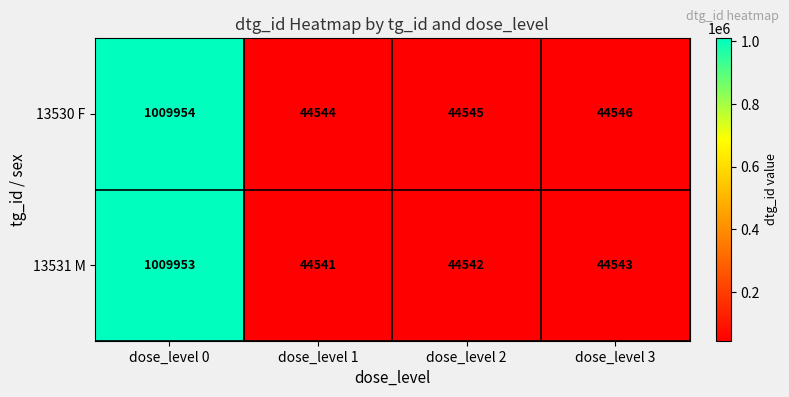

What is the difference between the 13531 M values at dose_level 0 and dose_level 1?

965412